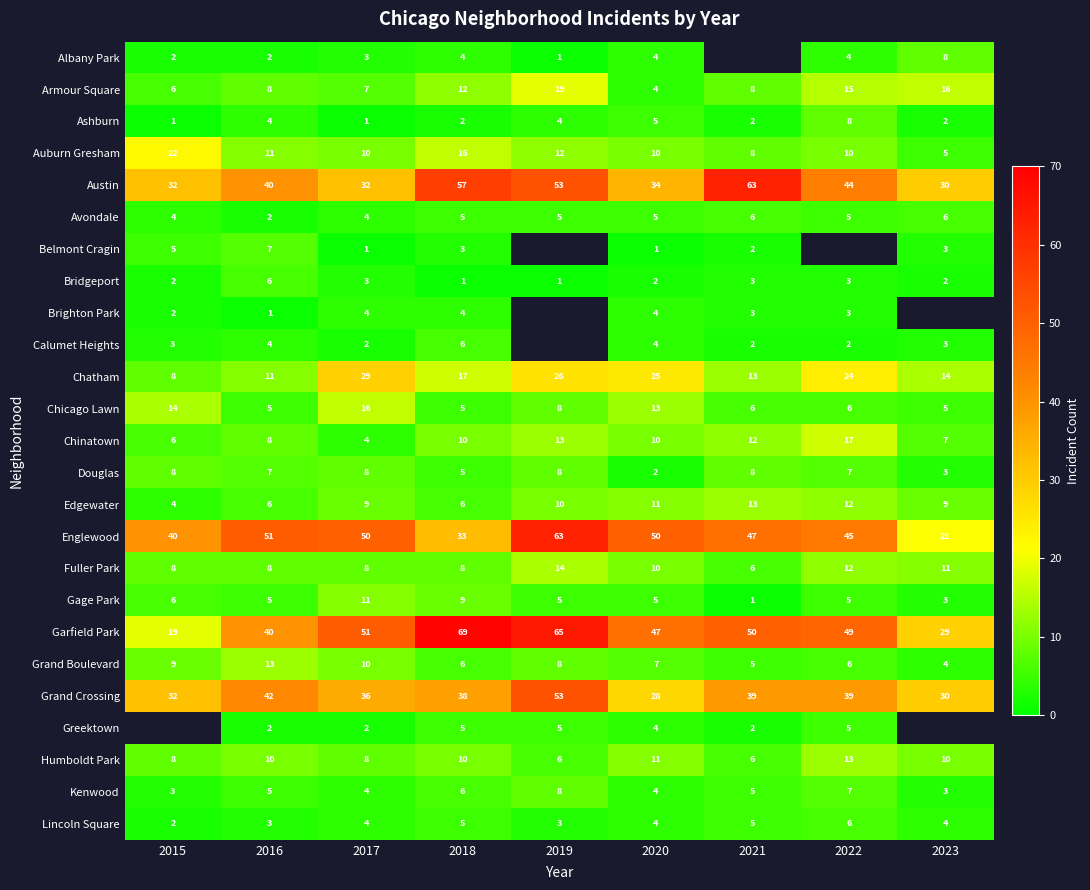

What is the minimum value for Humboldt Park?

6